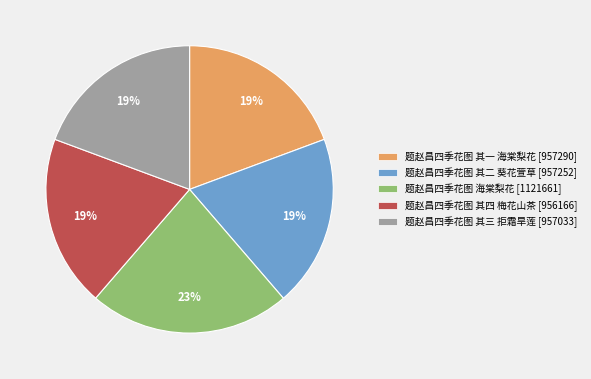

What is the largest slice in the pie chart?

题赵昌四季花图 海棠梨花